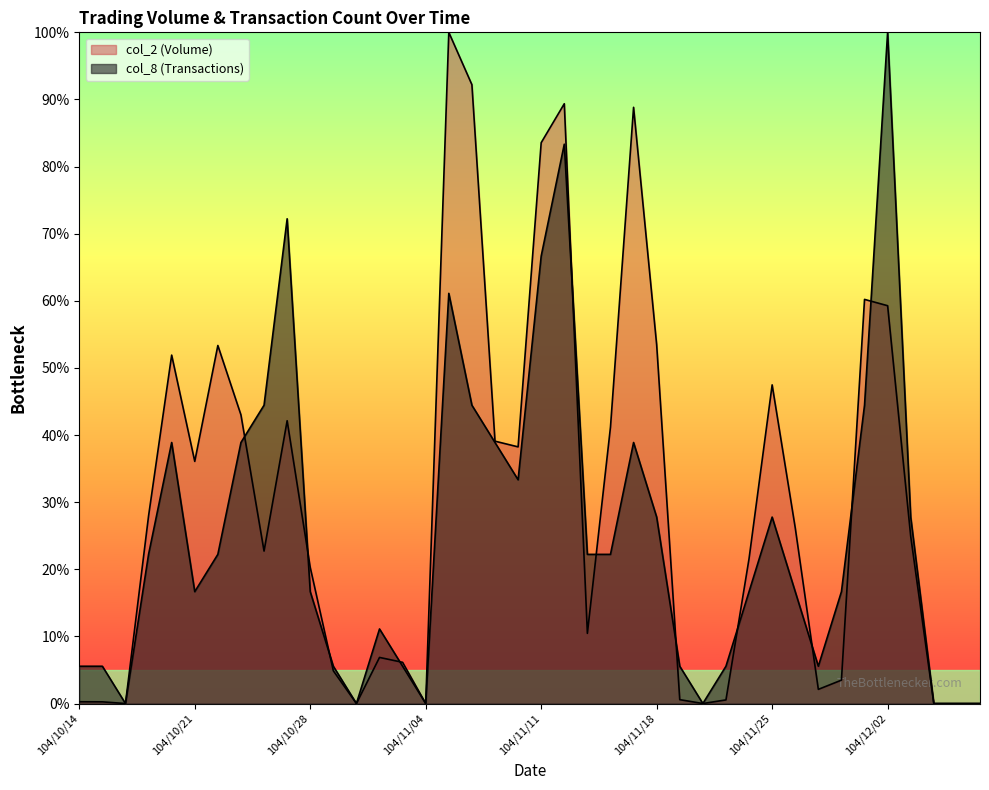

Does the chart have visible grid lines?

No